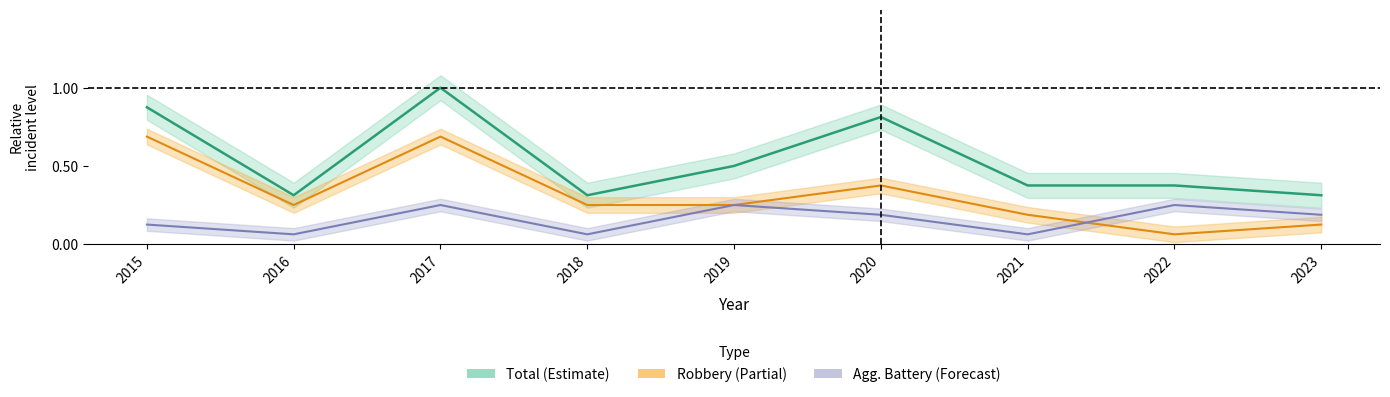

How many interior local peaks does the Total series have?

2